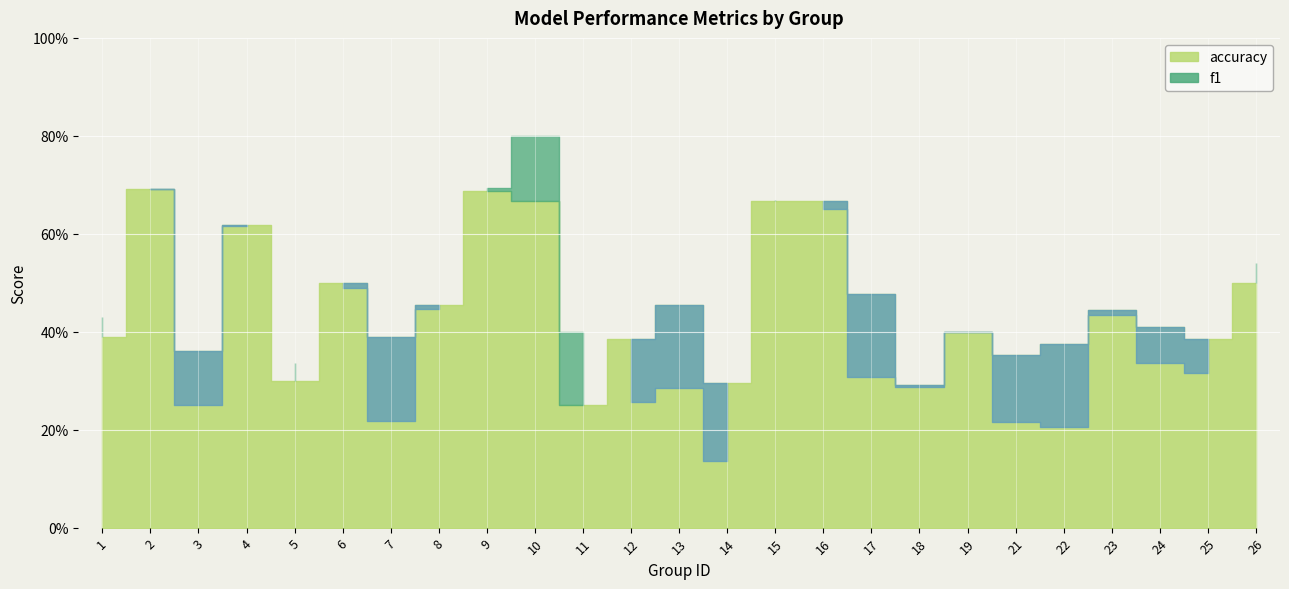

How many series are shown in this chart?

2